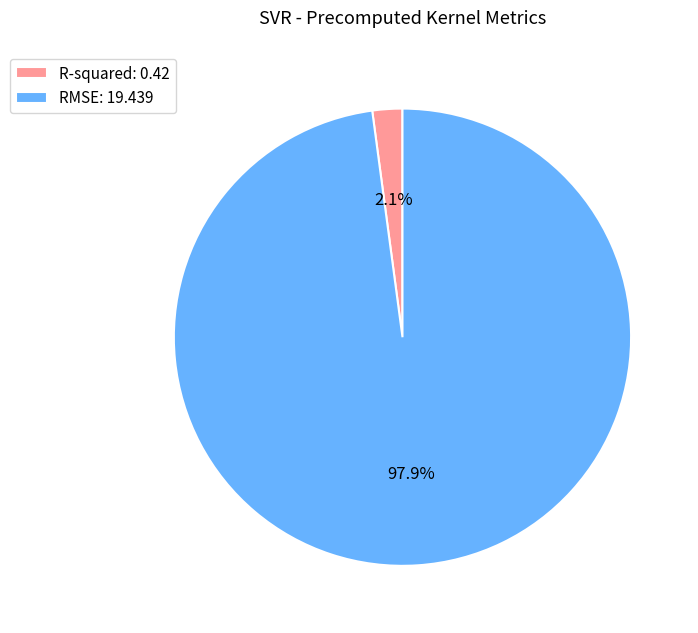

To the nearest percent, what percentage of the pie is R-squared?

2%